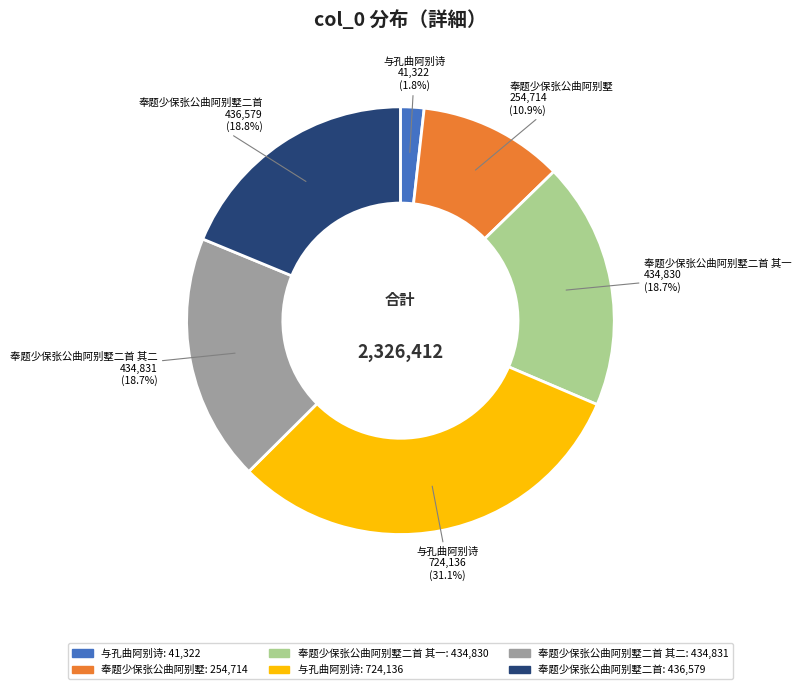

How many slices are in this pie chart?

6